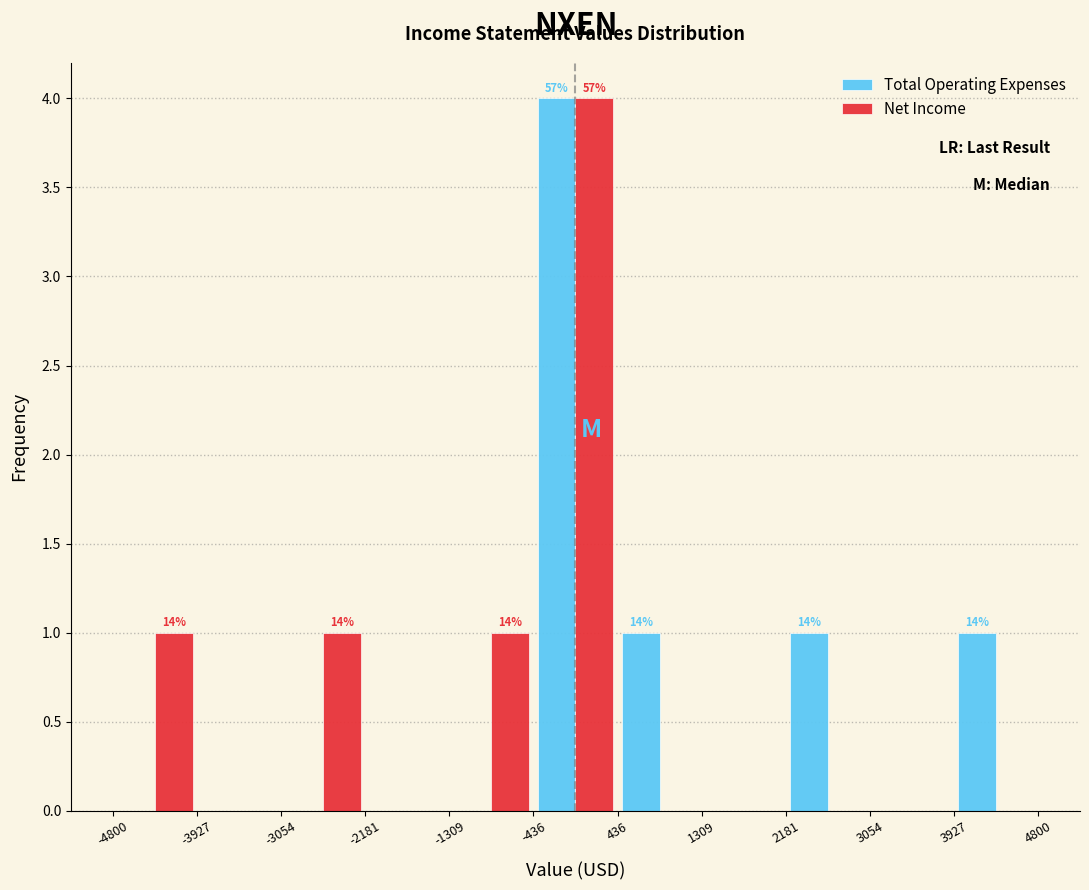

In the Net Income series, which range on the x-axis has the tallest bar?

-436 to 436